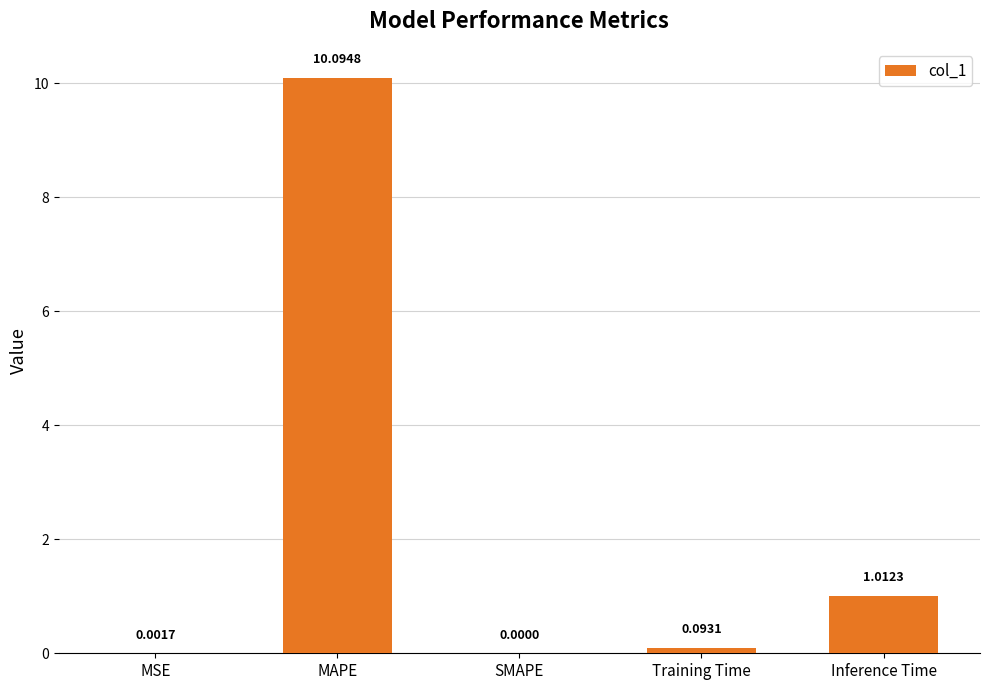

The value at SMAPE is 0.0. True or false?

True